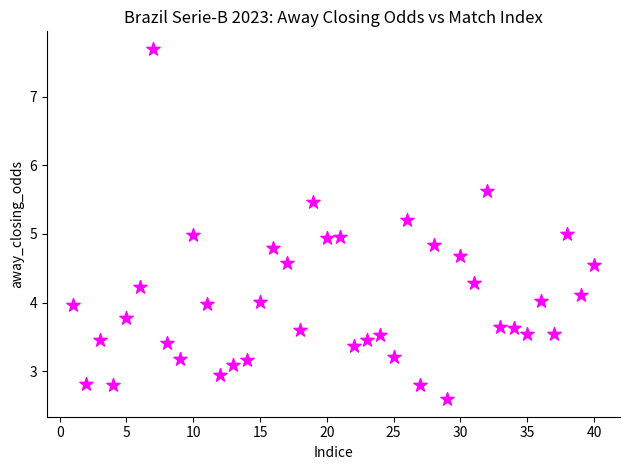

What is the range of Y values (max minus min)?

5.1